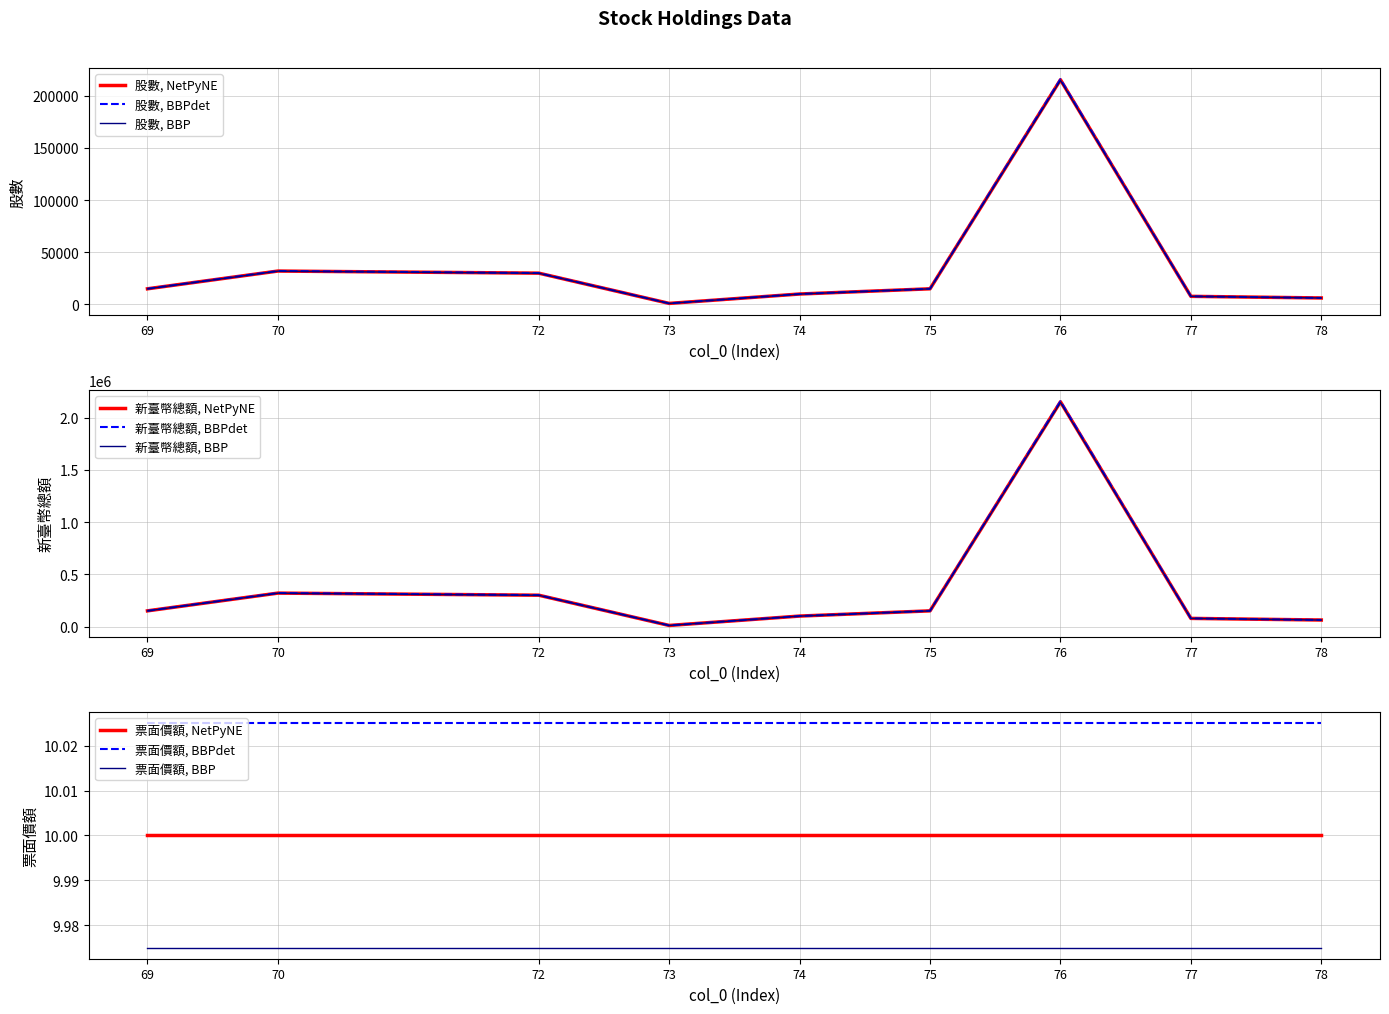

At which category does the chart reach its minimum across all series?

73